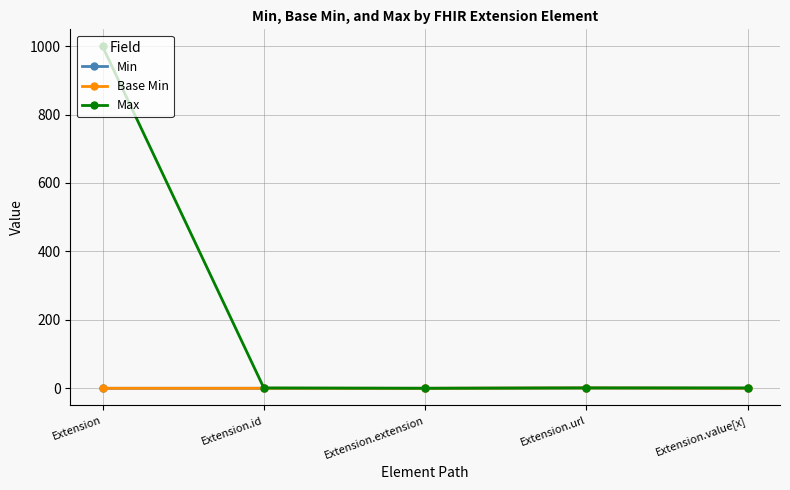

Does the chart have visible grid lines?

Yes